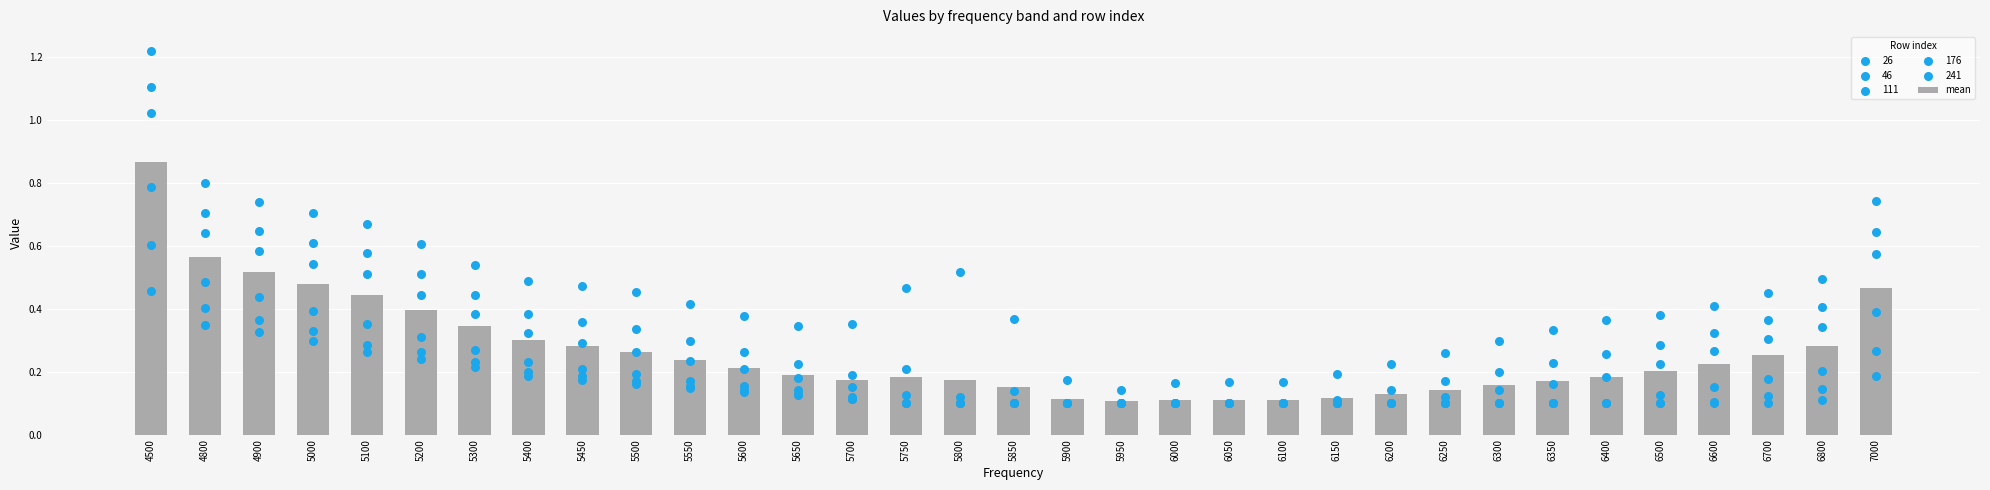

What is the change in value from 6350 to 6600?

+0.1